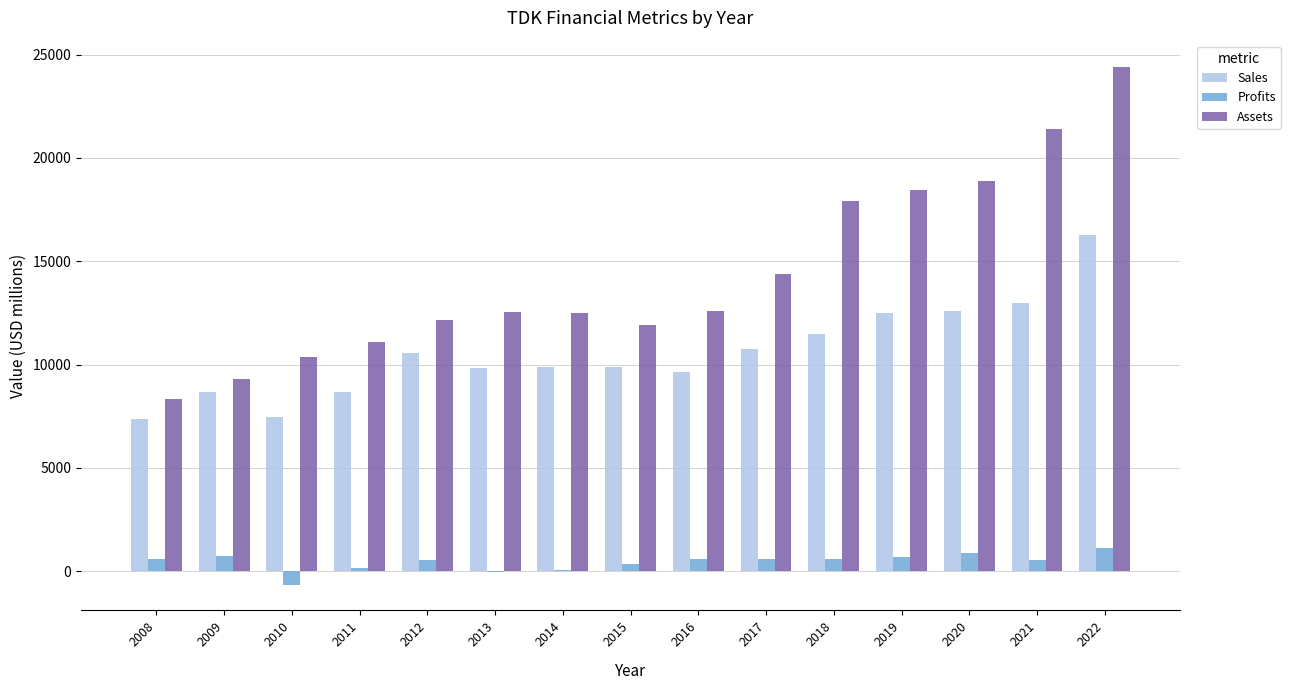

The Profits series shows 528.7 at 2021. True or false?

True